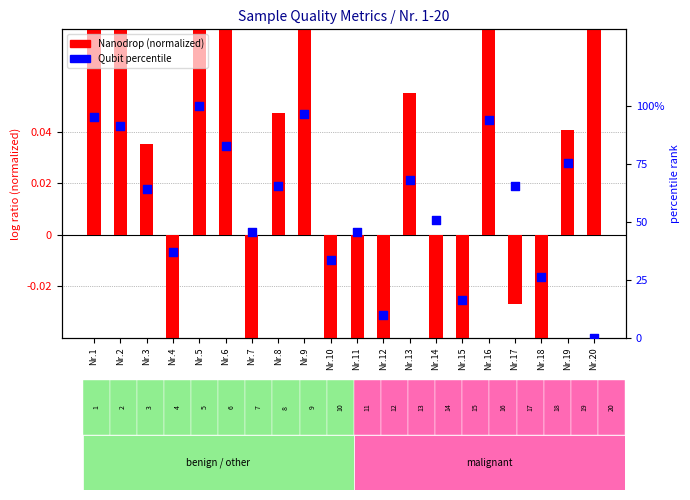

At which category is the sum across all series the highest?

Nr.5